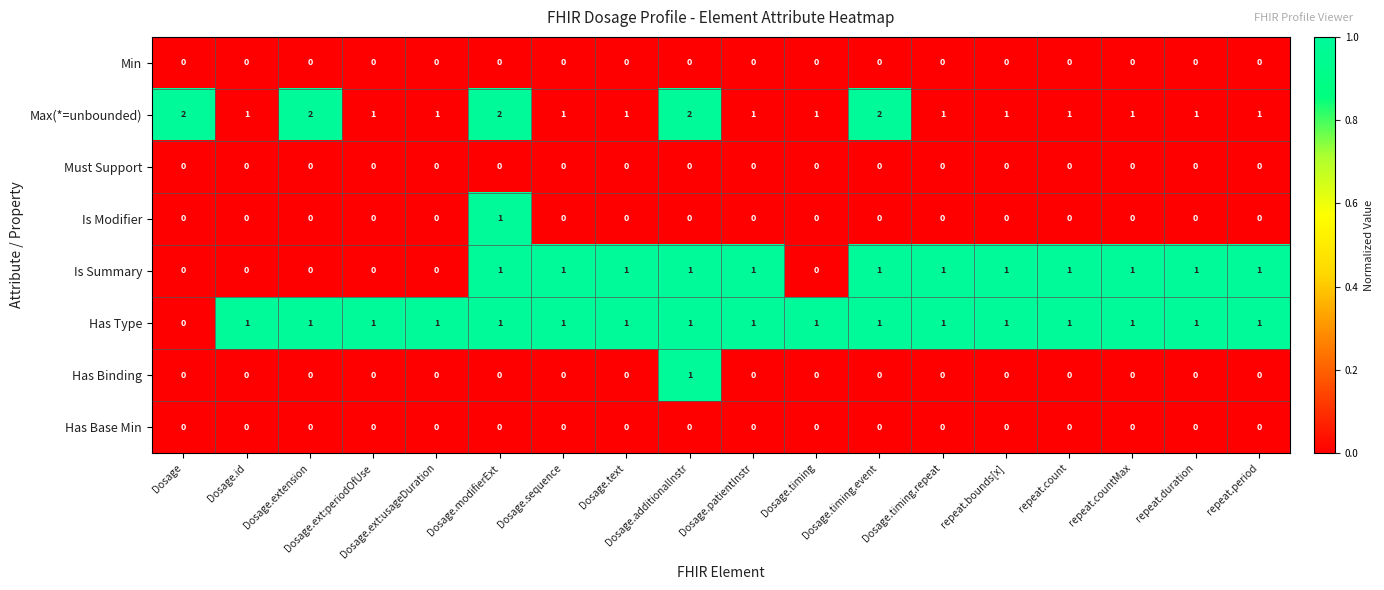

Which series has the largest total across all categories?

Max(*=unbounded)